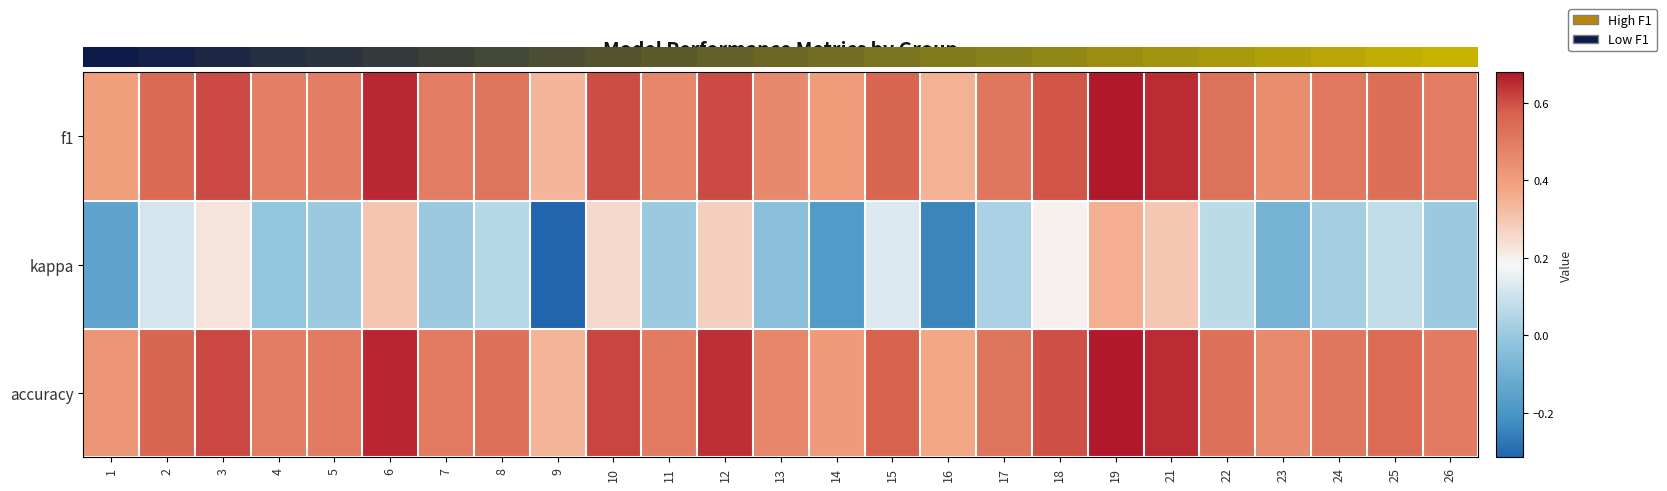

How many categories are shown in the chart?

25